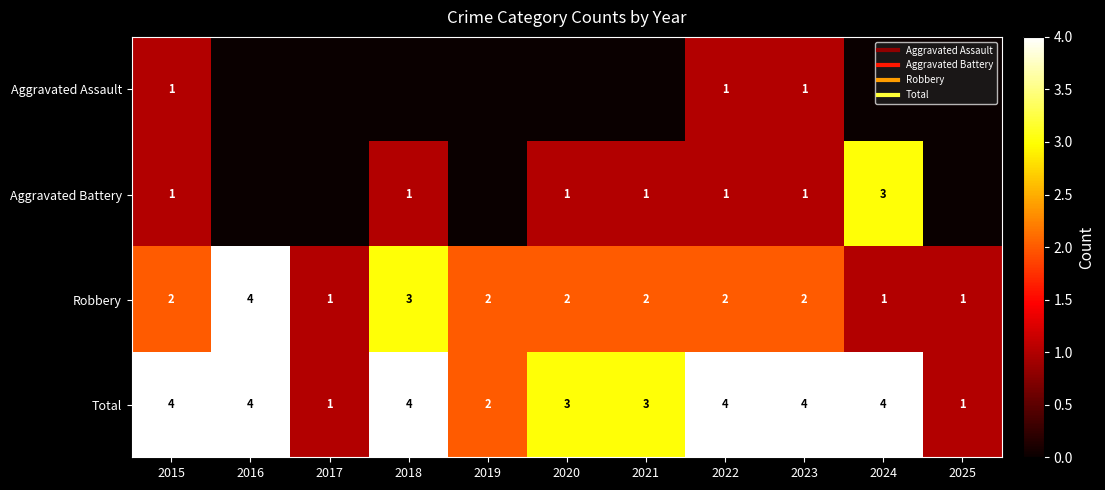

What is the approximate value of Total at 2025?

1